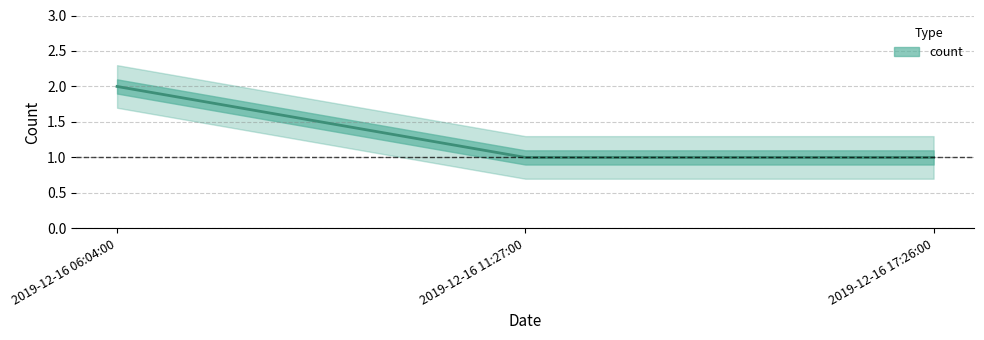

Reading left to right, what are all the values shown in this chart?

2019-12-16 06:04:00=2	2019-12-16 11:27:00=1	2019-12-16 17:26:00=1